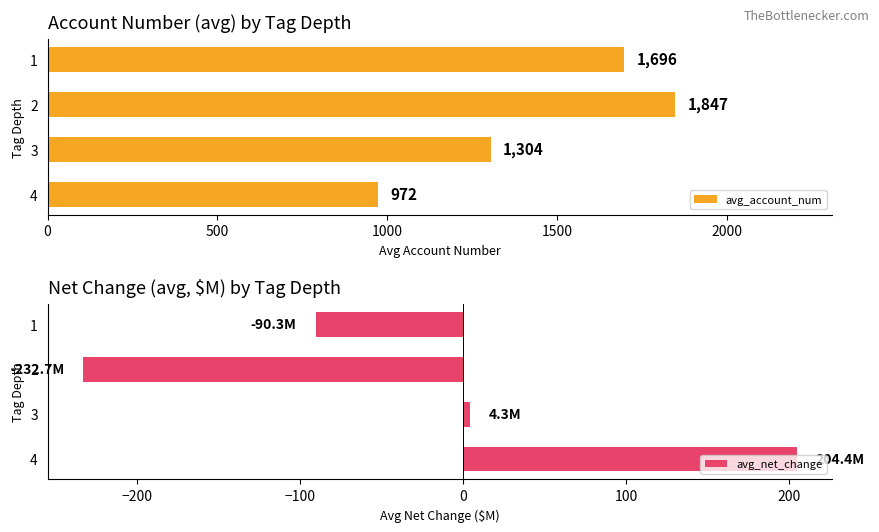

Reading right to left, what are all the values shown in this chart?

avg_account_num: 972.5	1303.8	1847.1	1695.9
avg_net_change: 204.4	4.3	-232.7	-90.3